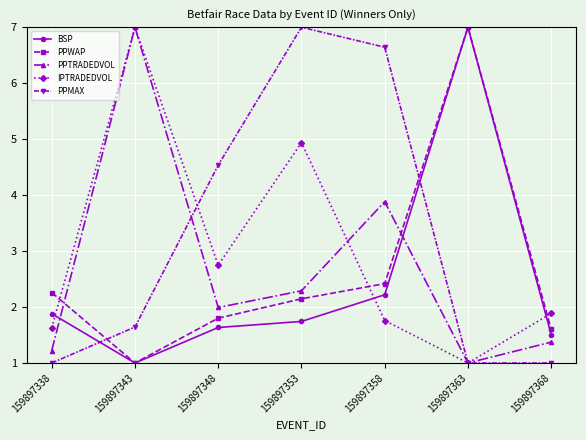

Which series changed the most between 159897353 and 159897368?

PPMAX